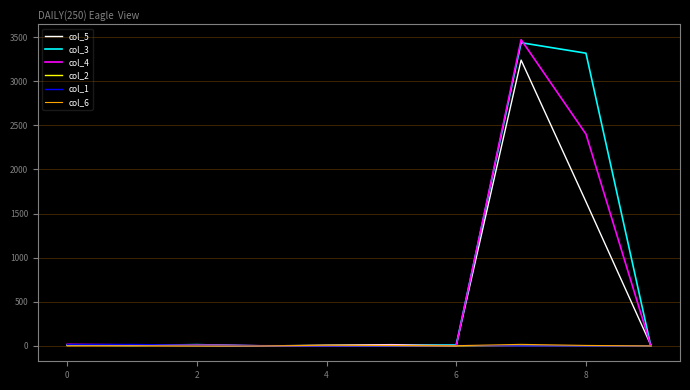

Count the number of data series in this chart.

6